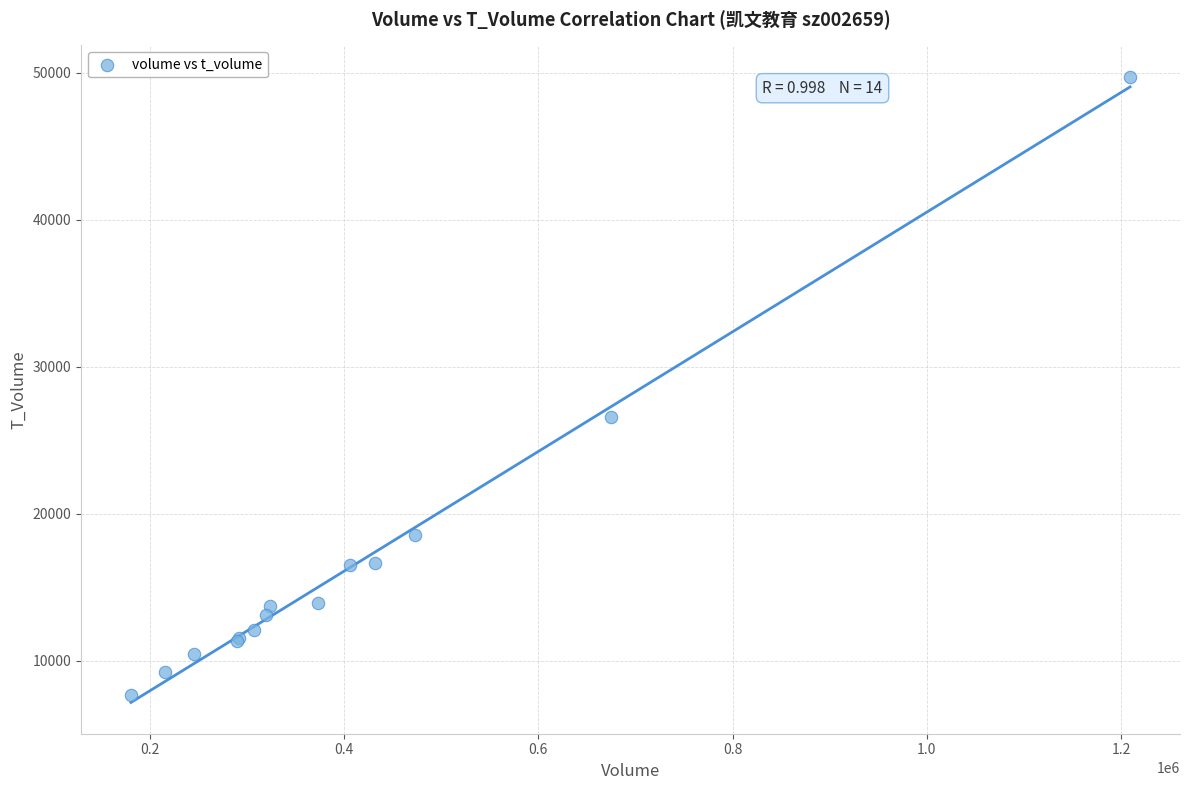

What Y value in the scatter plot is closest to 28711?

26567